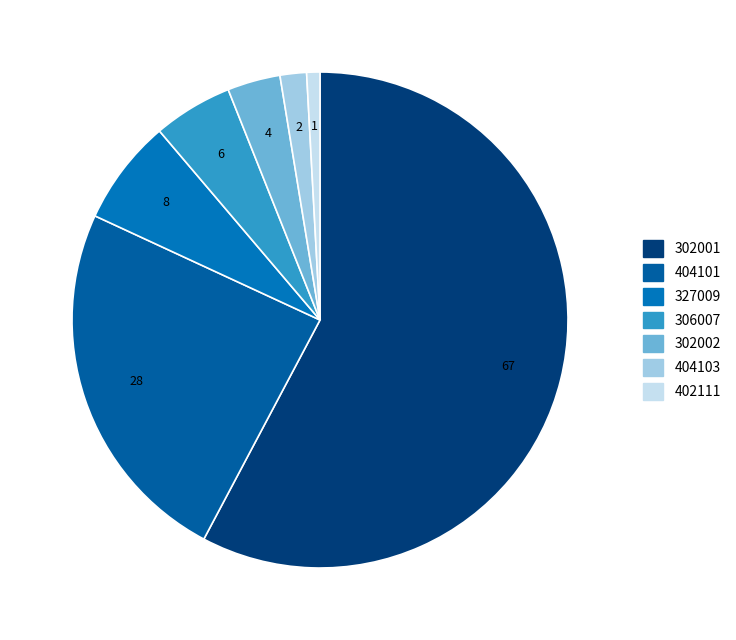

To the nearest percent, what percentage of the pie is 306007?

5%